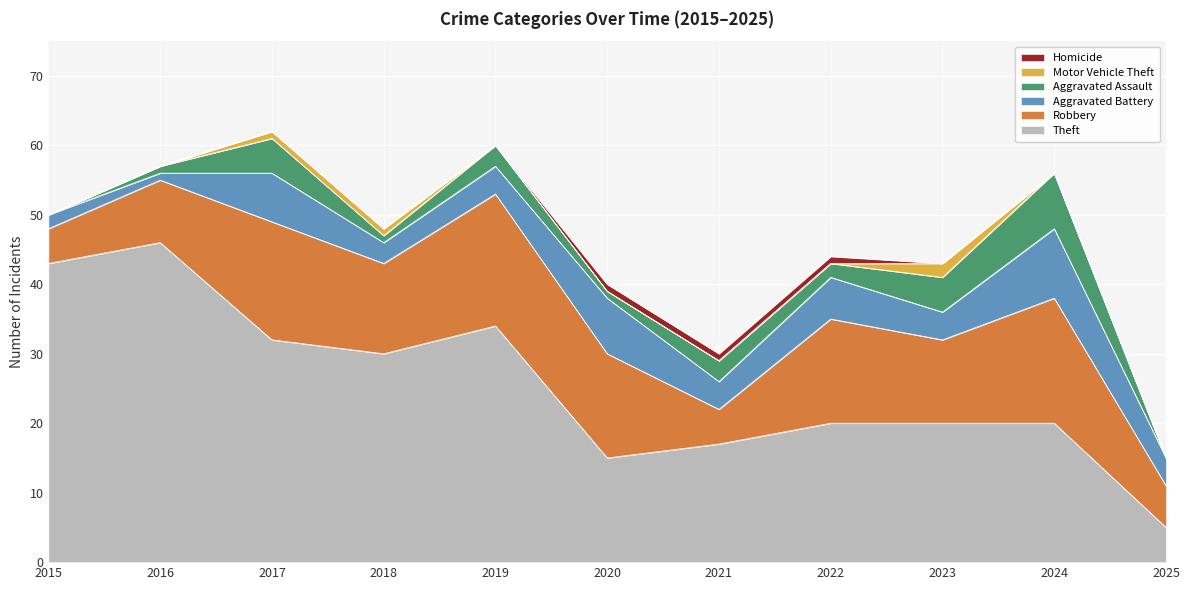

At which label does Theft reach its minimum?

2025